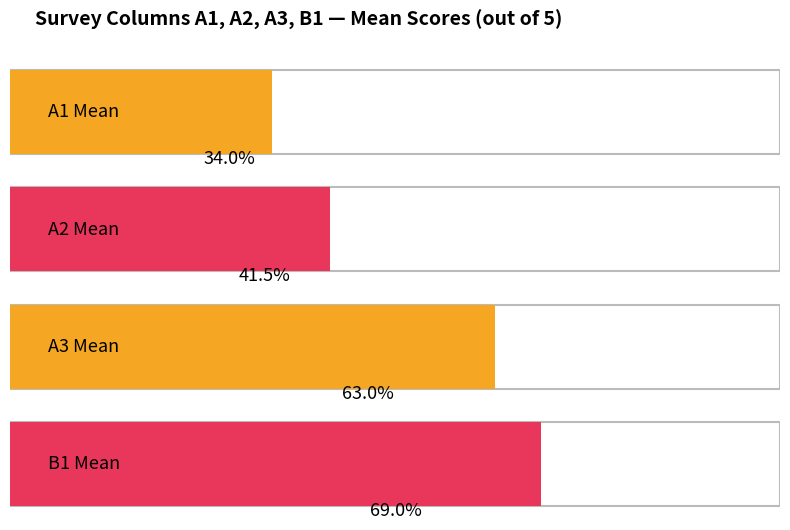

Where is A2 nearest to the value 3?

2